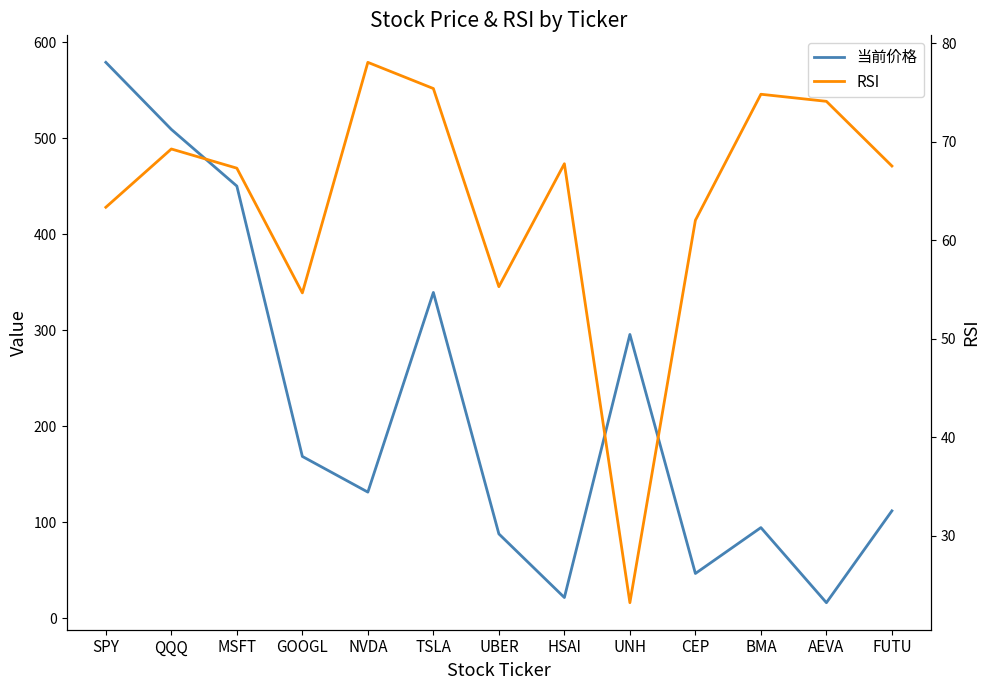

Count the number of data series in this chart.

2